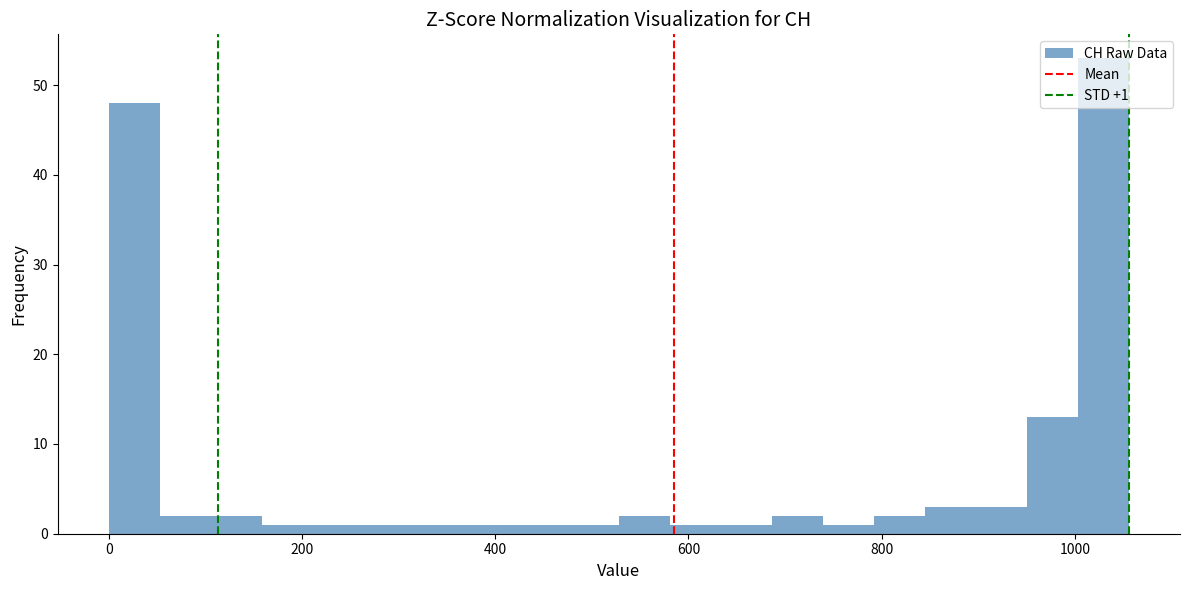

Read against the x-axis, roughly where is the centre of the tallest bar?

1020